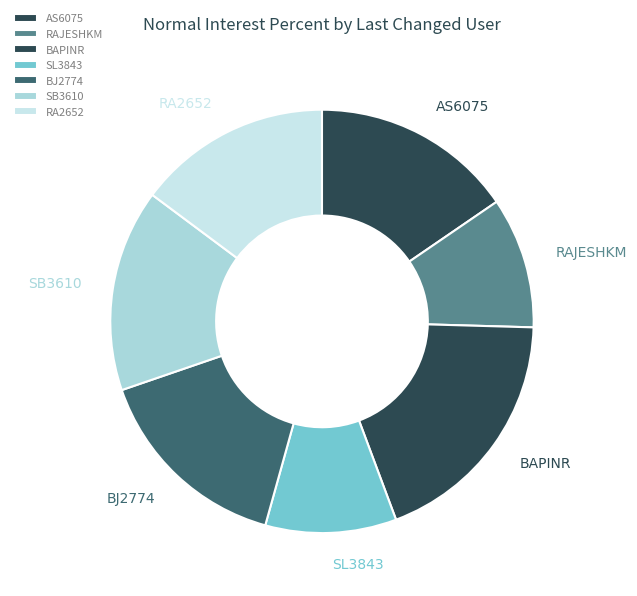

Do SL3843 and BAPINR together represent more than half of the pie?

No